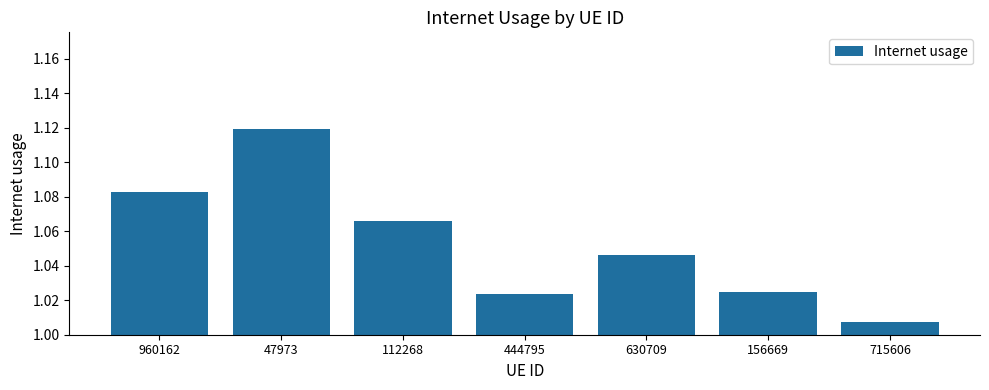

Which category has the lowest value across all series?

715606